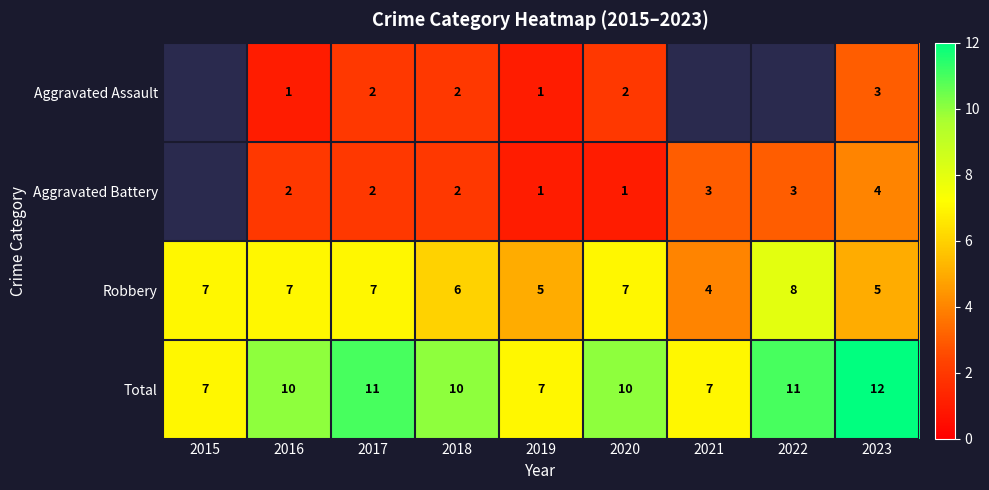

The value of Aggravated Battery at 2020 is 1.3. True or false?

False